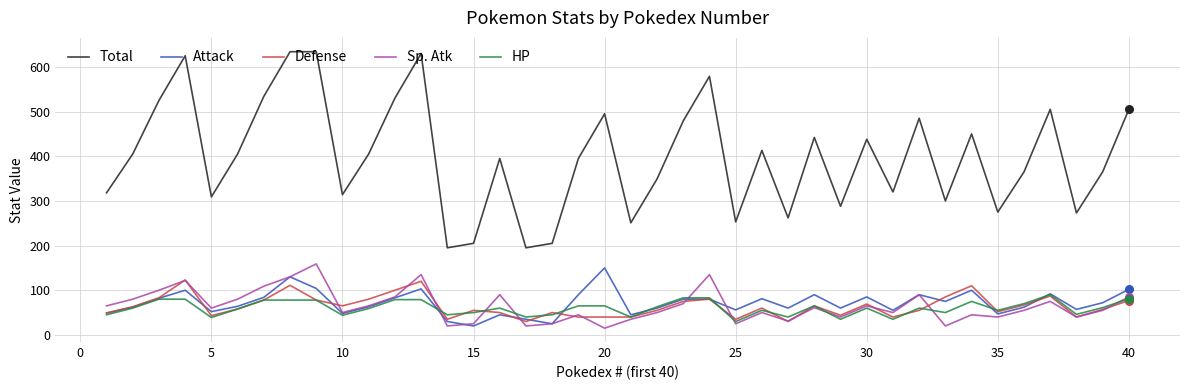

Which series has the largest total across all categories?

Total